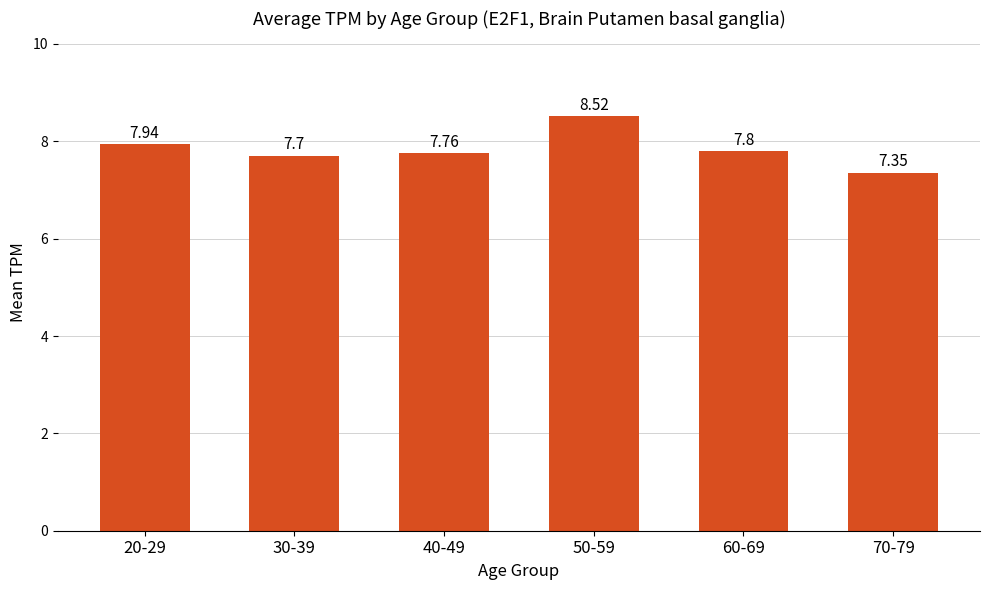

What is the sum of all values?

47.1